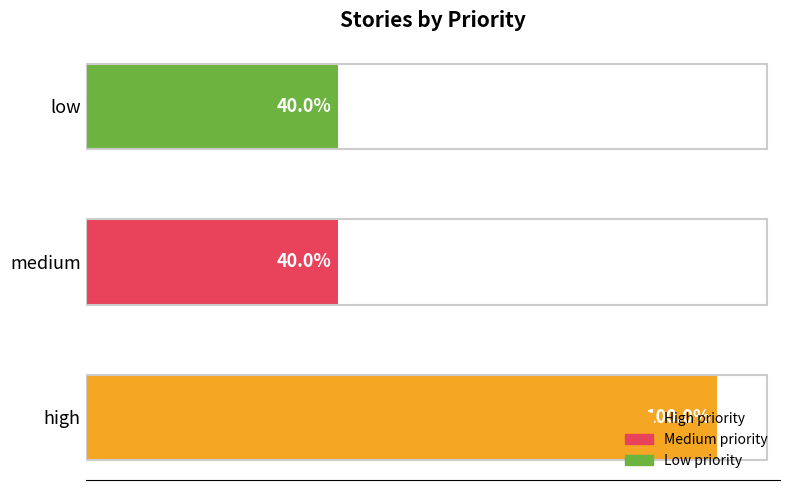

What is the average value?

3